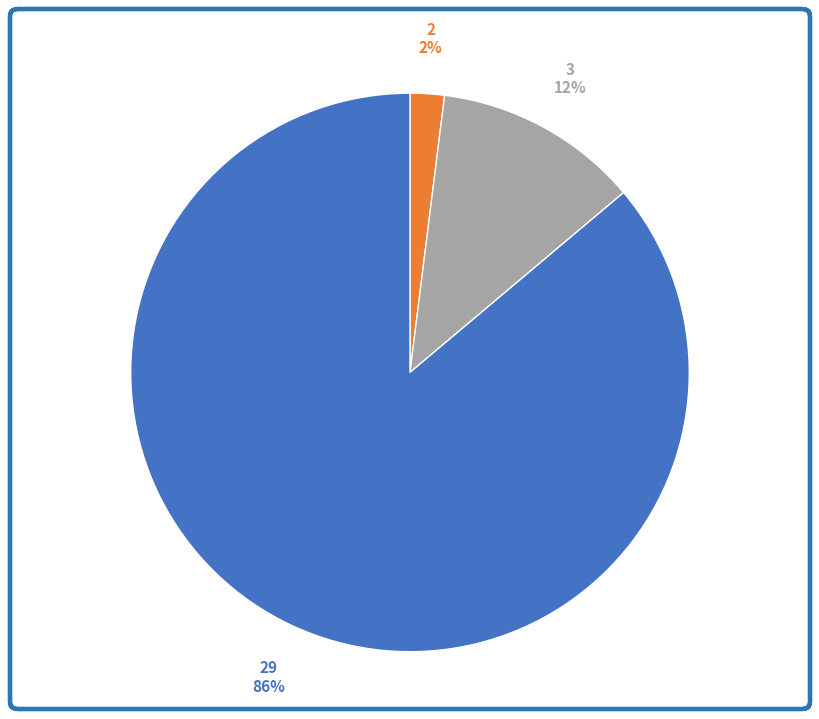

Does any single category account for the majority?

Yes